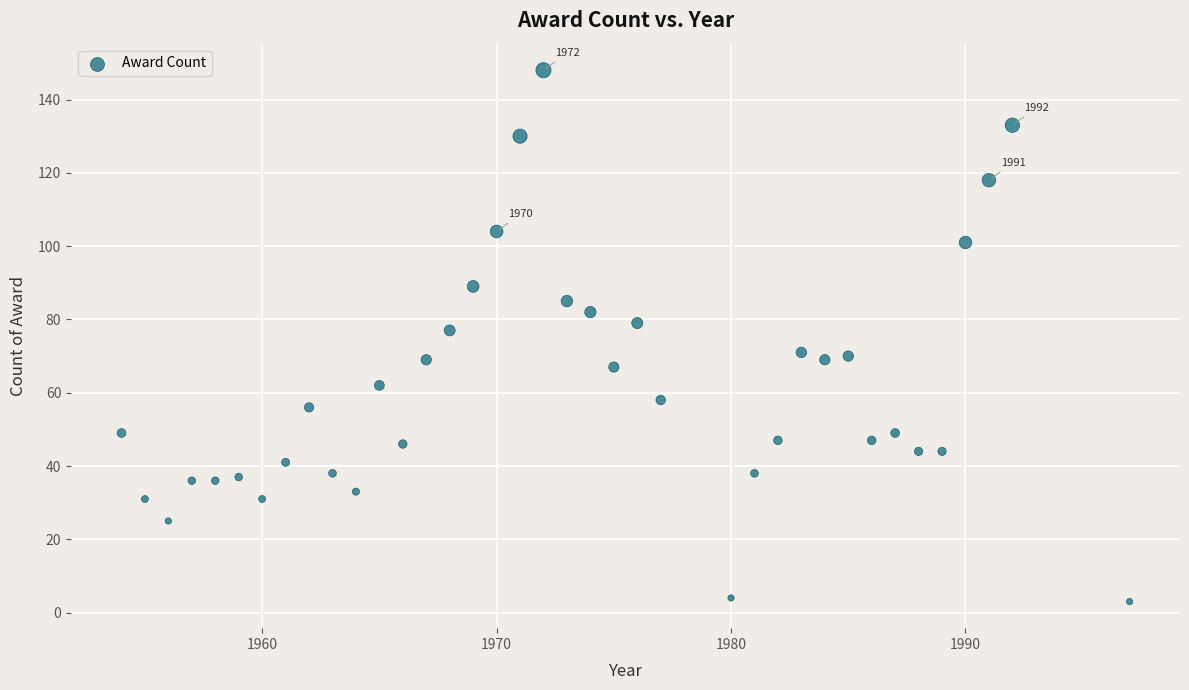

What Y value in the scatter plot is closest to 75?

77